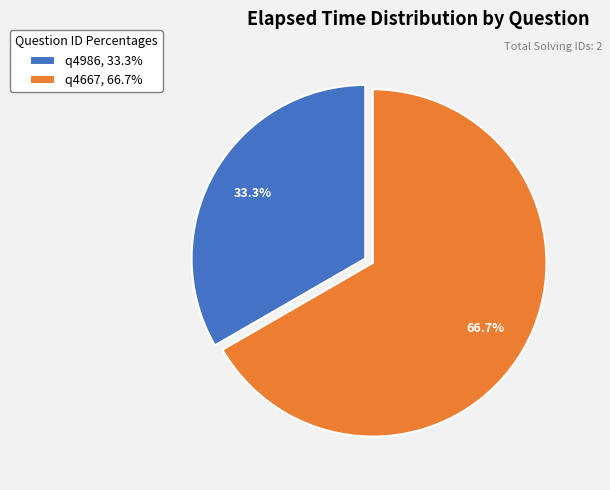

To the nearest percent, what is the difference between the largest and smallest slice percentages?

33%